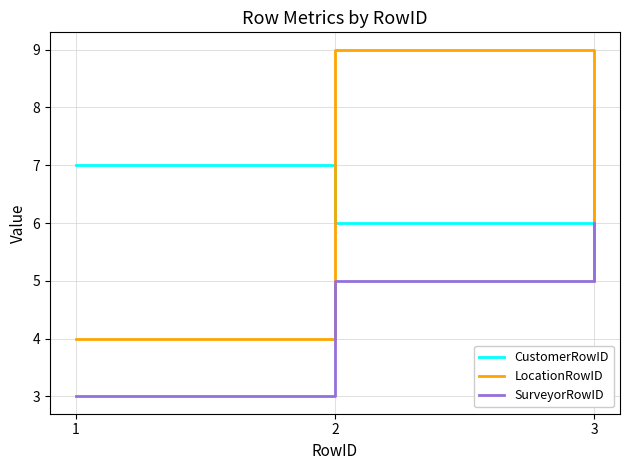

What is the average value of the CustomerRowID series?

7